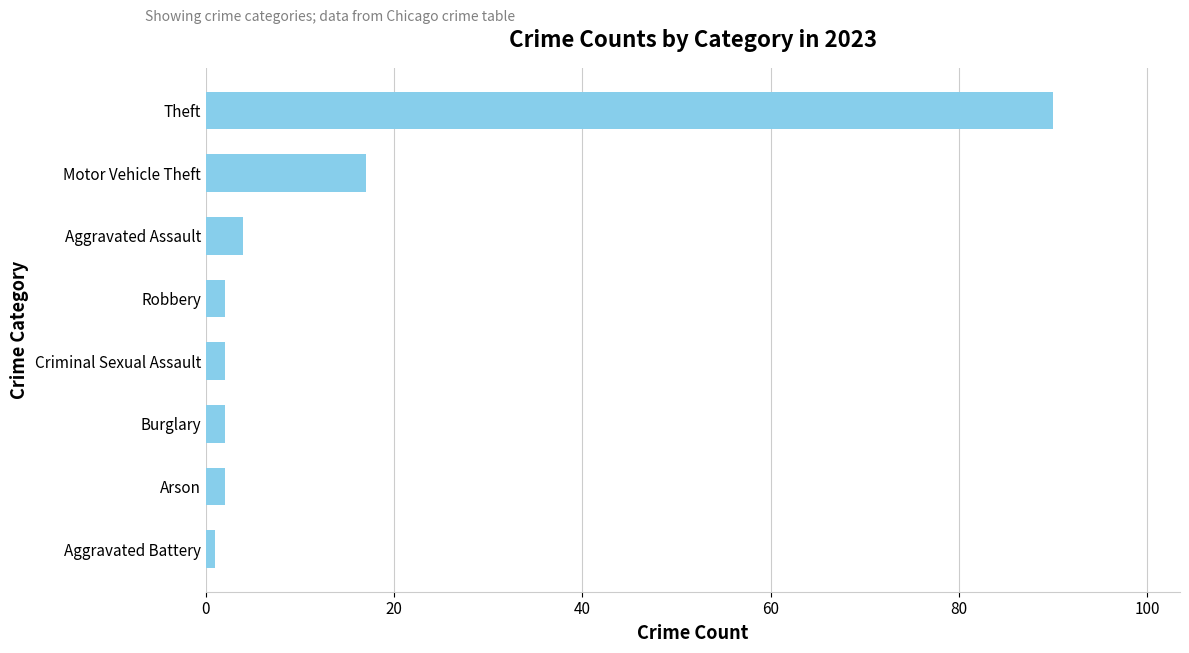

What is the average value?

15